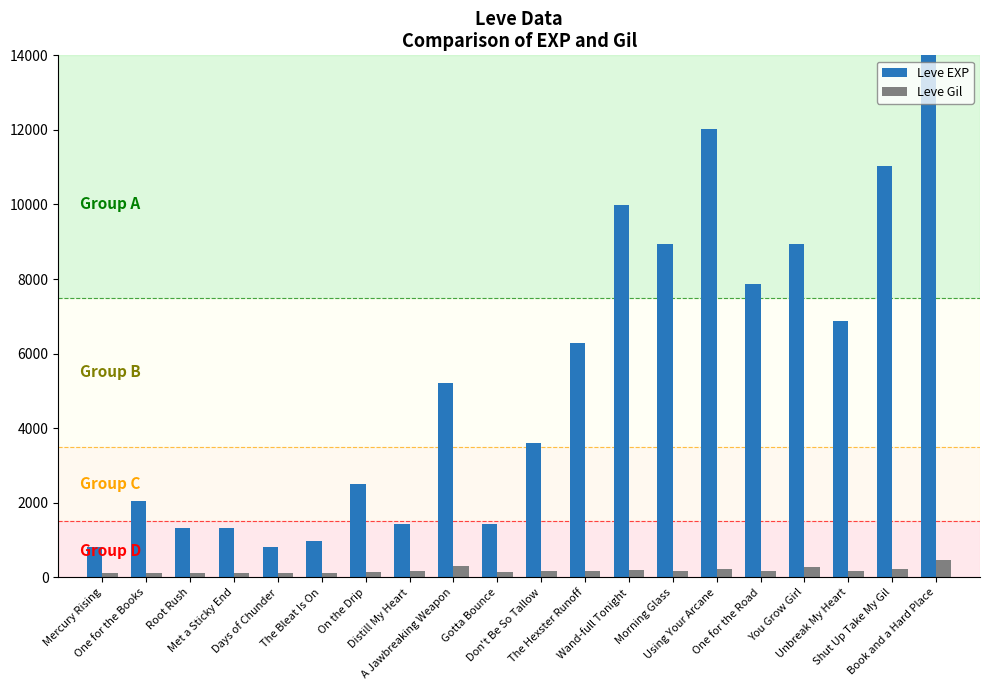

What is the value of the Leve EXP bar at the 7th from the left?

2490